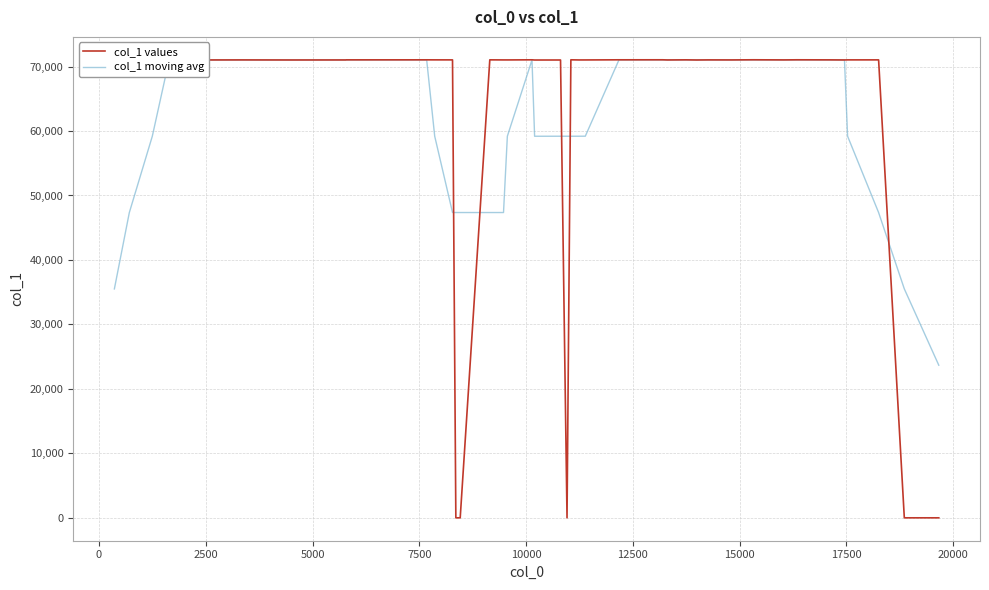

Which series has the largest range (max minus min)?

col_1 values